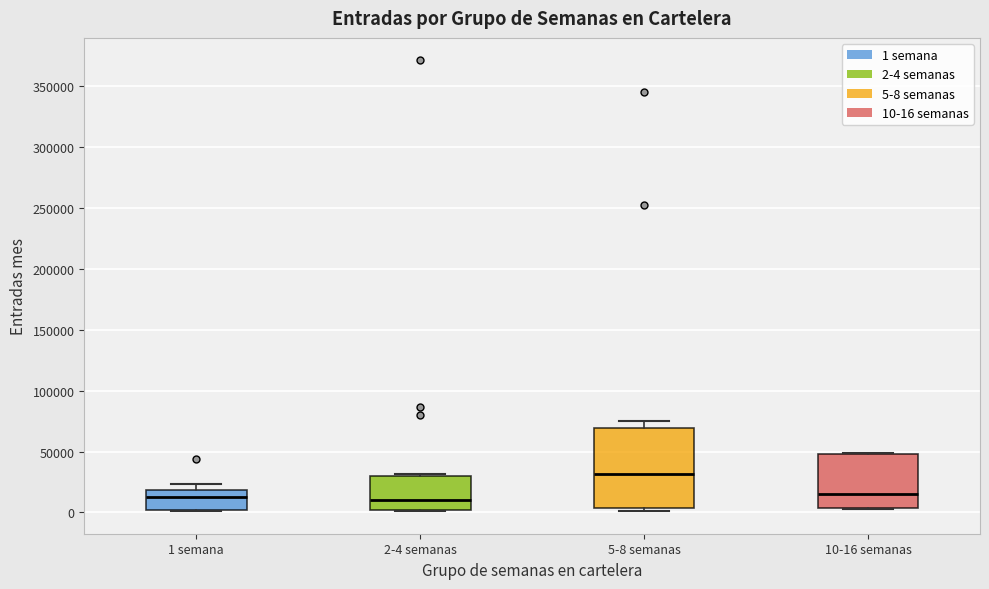

Reading left to right, read every box against the y-axis: the position of its median line, the range the box covers, and the ends of its whiskers. The values are not printed on the chart, so give them approximately, as read against the axis.

1 semana: median 10000, box 0 to 20000, whiskers 0 to 25000
2-4 semanas: median 10000, box 0 to 30000, whiskers 0 to 30000
5-8 semanas: median 30000, box 5000 to 70000, whiskers 0 to 75000
10-16 semanas: median 15000, box 5000 to 50000, whiskers 5000 to 50000